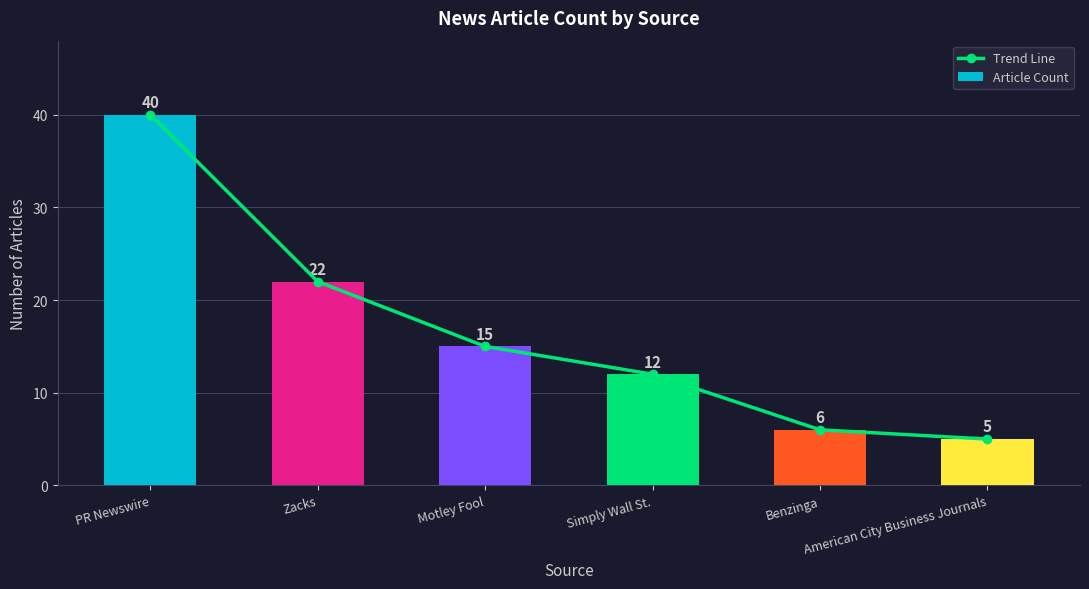

What position from the left is PR Newswire?

1